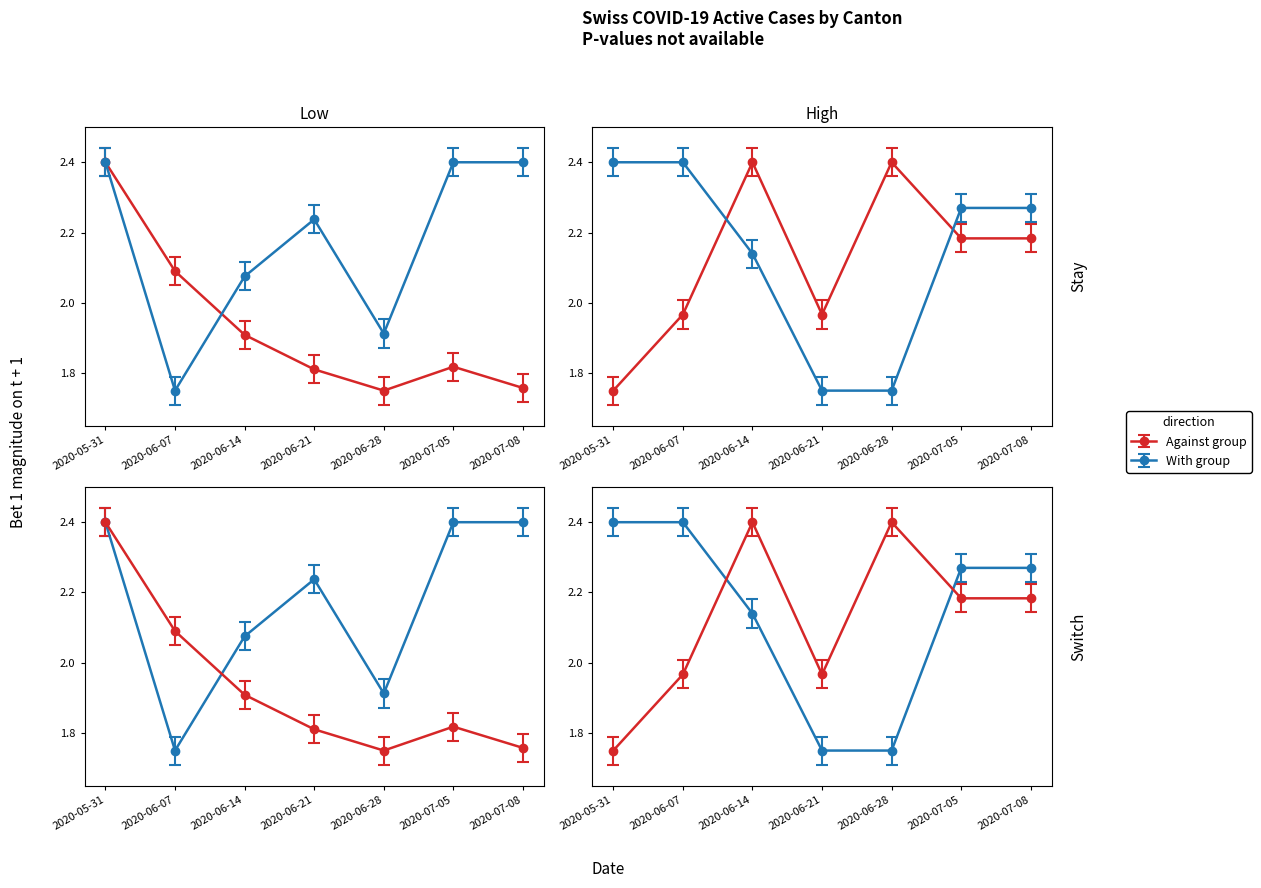

Reading left to right, extract all data points from this chart.

CH: 2020-05-31=2.4	2020-06-07=2.1	2020-06-14=1.9	2020-06-21=1.8	2020-06-28=1.8	2020-07-05=1.8	2020-07-08=1.8
ZH: 2020-05-31=2.4	2020-06-07=1.8	2020-06-14=2.1	2020-06-21=2.2	2020-06-28=1.9	2020-07-05=2.4	2020-07-08=2.4
GE: 2020-05-31=1.8	2020-06-07=2.0	2020-06-14=2.4	2020-06-21=2.0	2020-06-28=2.4	2020-07-05=2.2	2020-07-08=2.2
FR: 2020-05-31=2.4	2020-06-07=2.4	2020-06-14=2.1	2020-06-21=1.8	2020-06-28=1.8	2020-07-05=2.3	2020-07-08=2.3